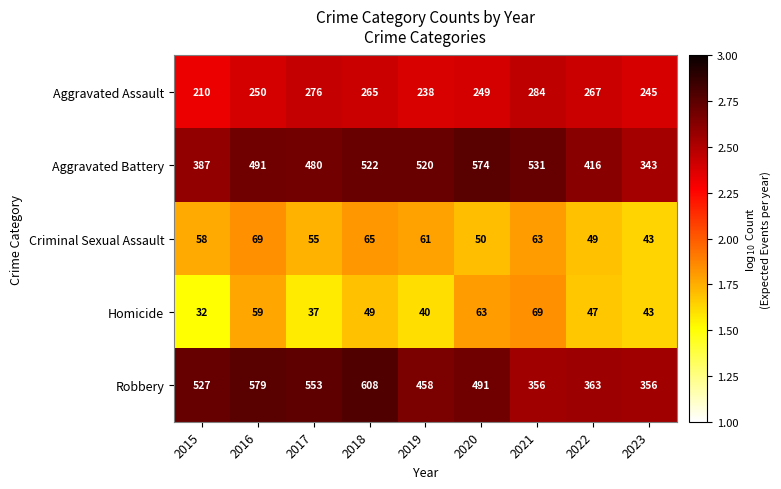

How many series are shown in this chart?

5